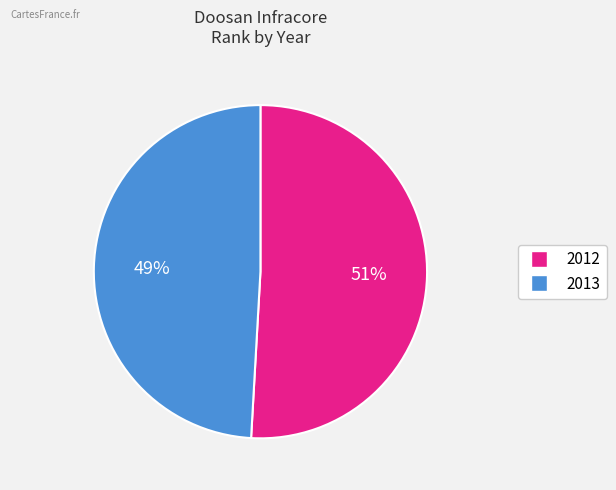

The 2013 slice represents 49% of the pie. True or false?

True